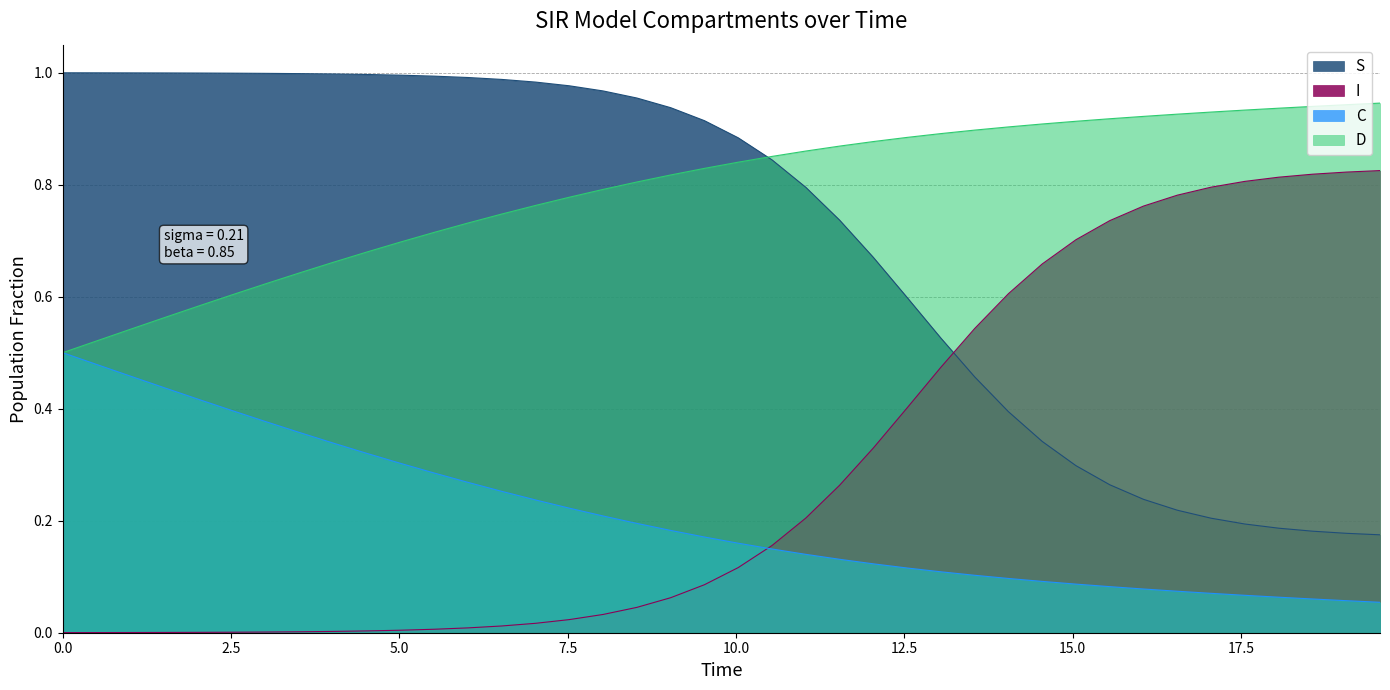

Which series has the largest range (max minus min)?

S